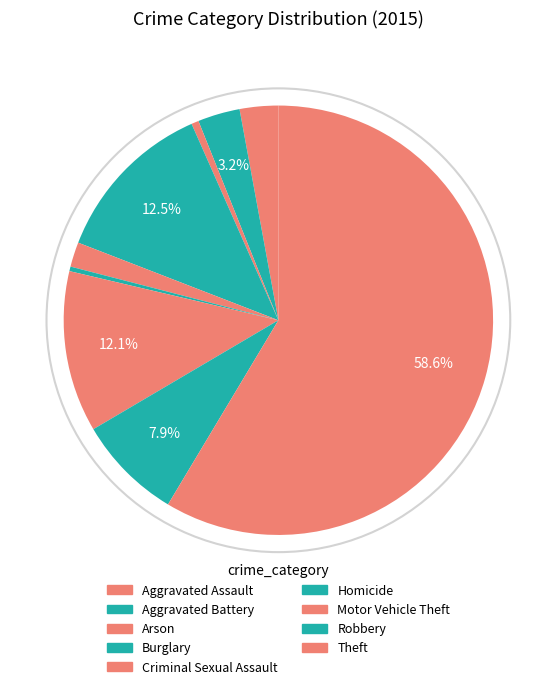

How many slices are in this pie chart?

9